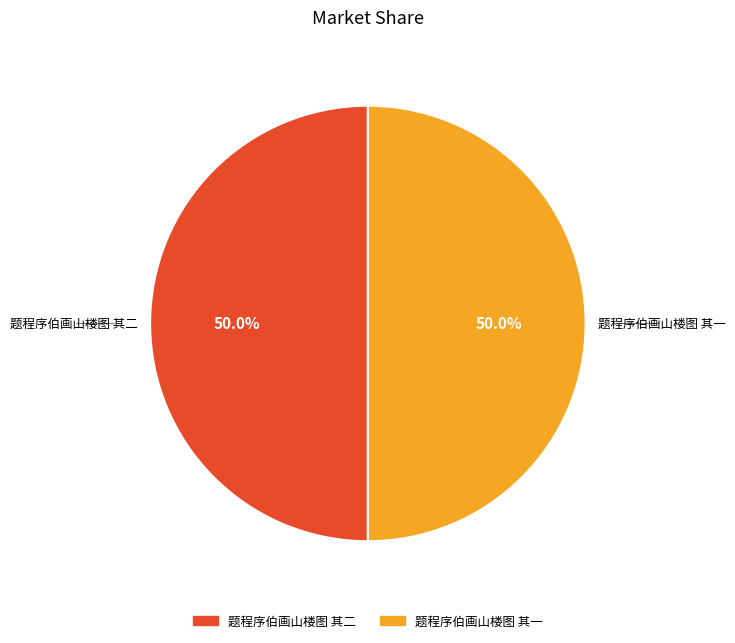

True or false: 题程序伯画山楼图 其一 accounts for 59% of the total.

False